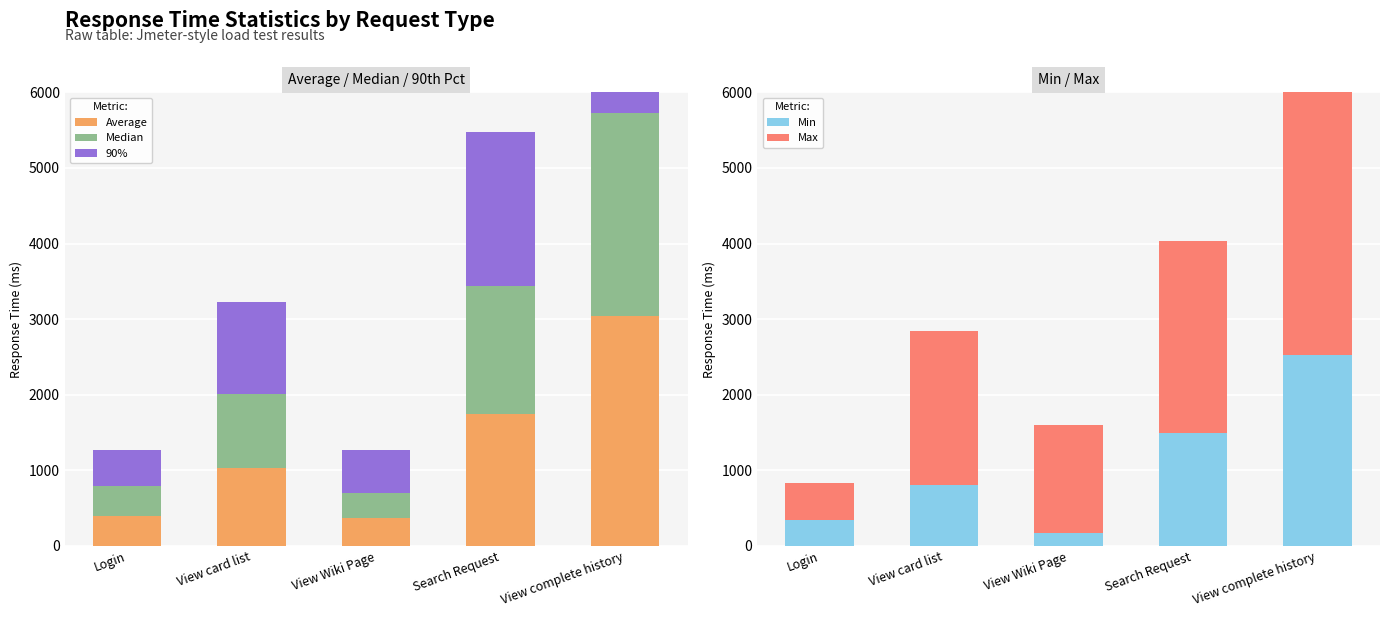

True or false: Average has a value of 2532 at Search Request.

False